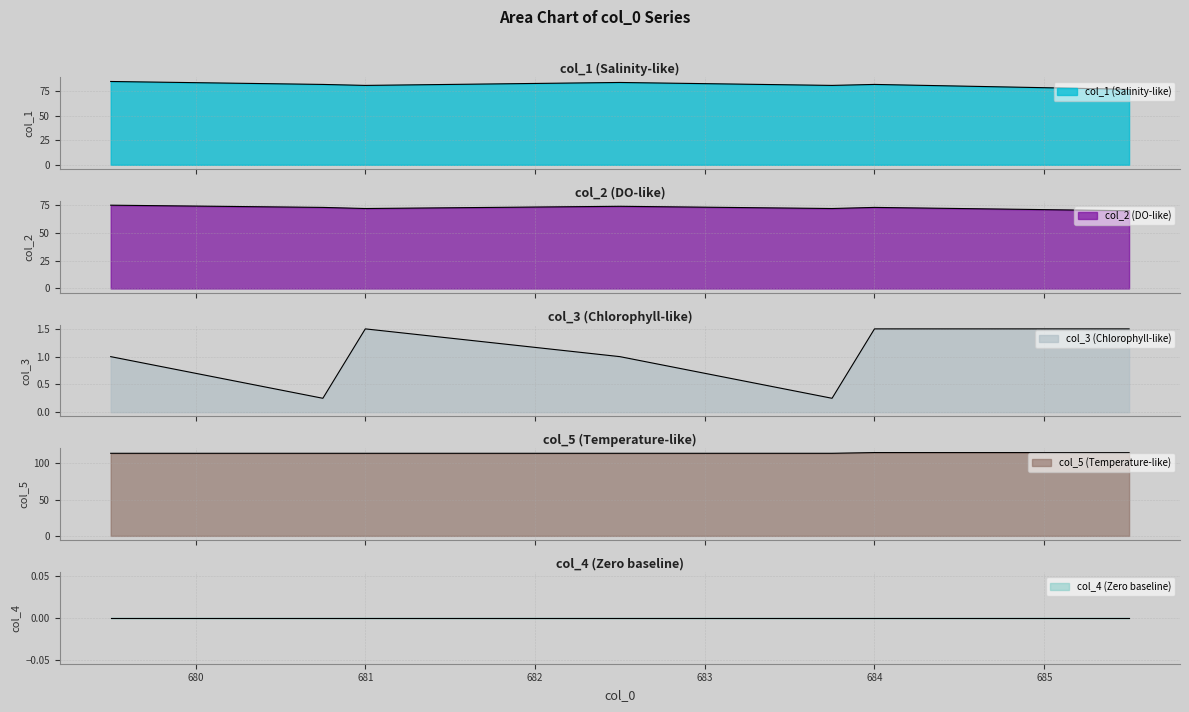

The col_1 series shows 81.0 at 683.75. True or false?

True